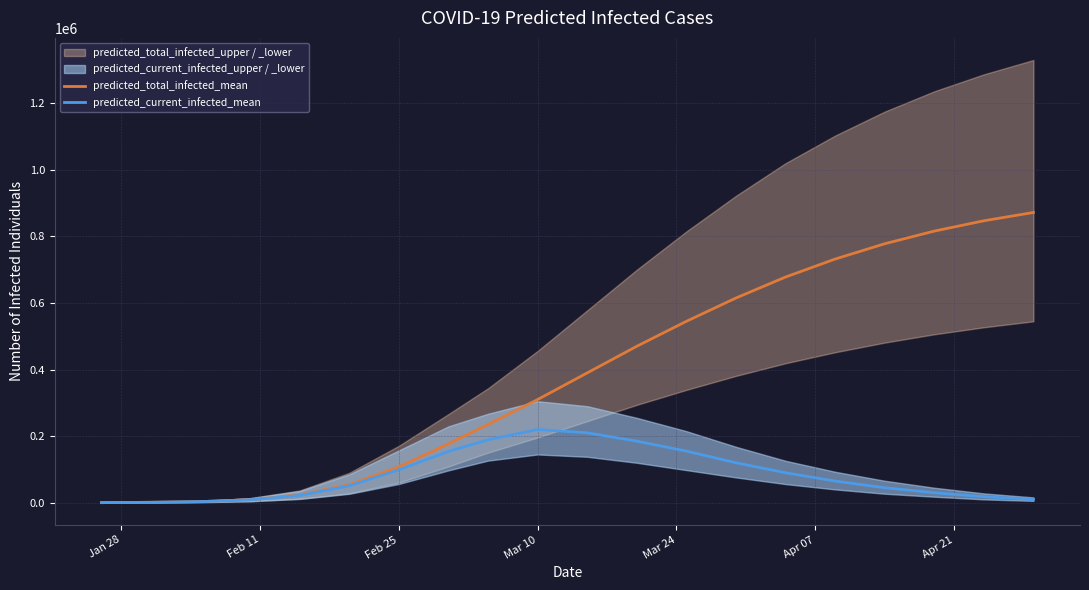

What is the highest value of the predicted_total_infected_mean series?

872000